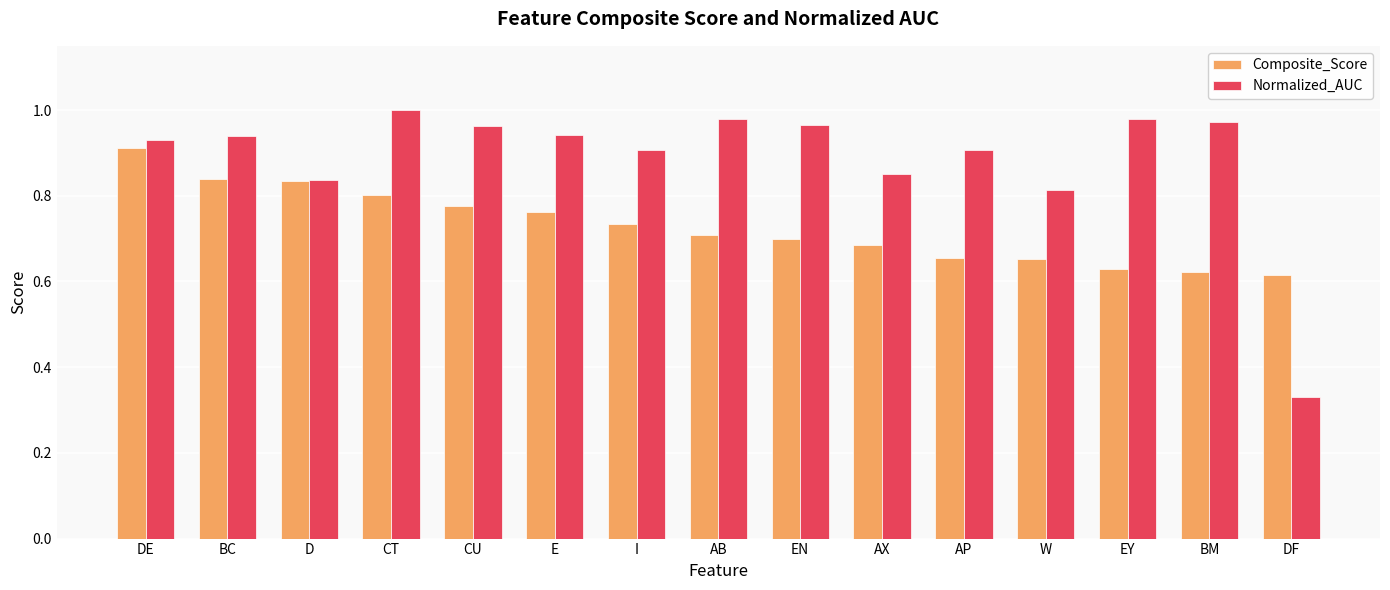

At which label is Normalized_AUC closest to 0?

DF